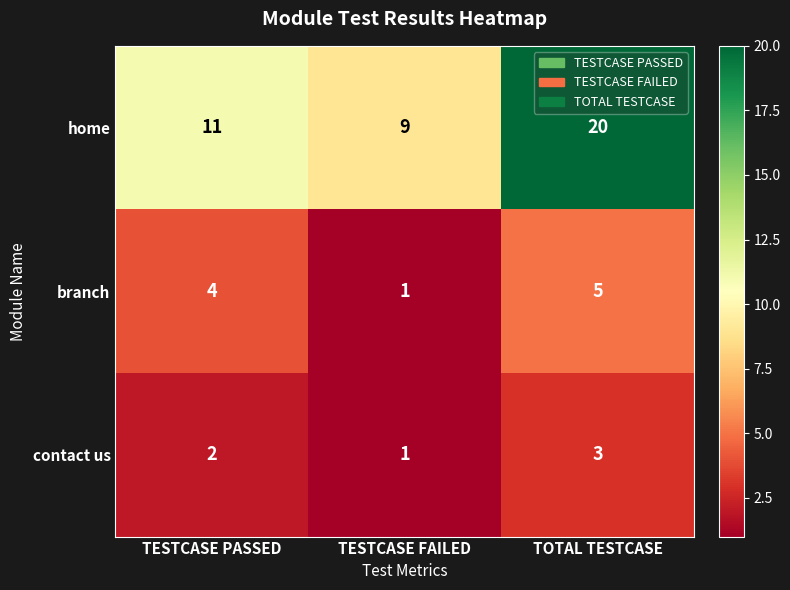

The value of contact us at TESTCASE PASSED is 3. True or false?

False